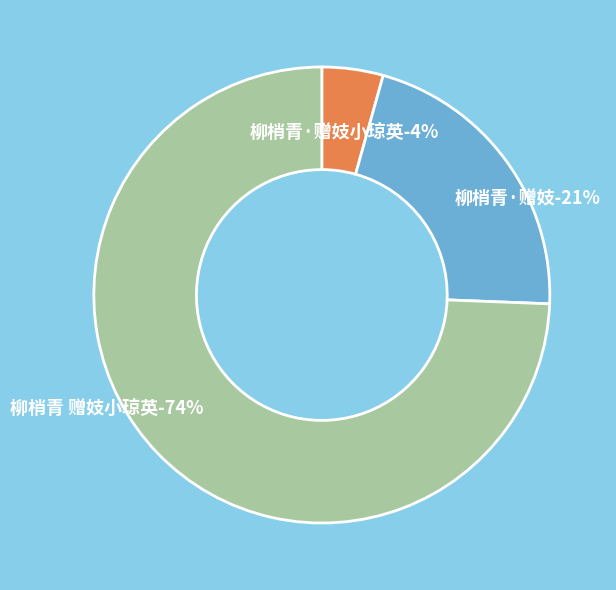

What is the change in value from 柳梢青·赠妓 to 柳梢青 赠妓小琼英?

+884533